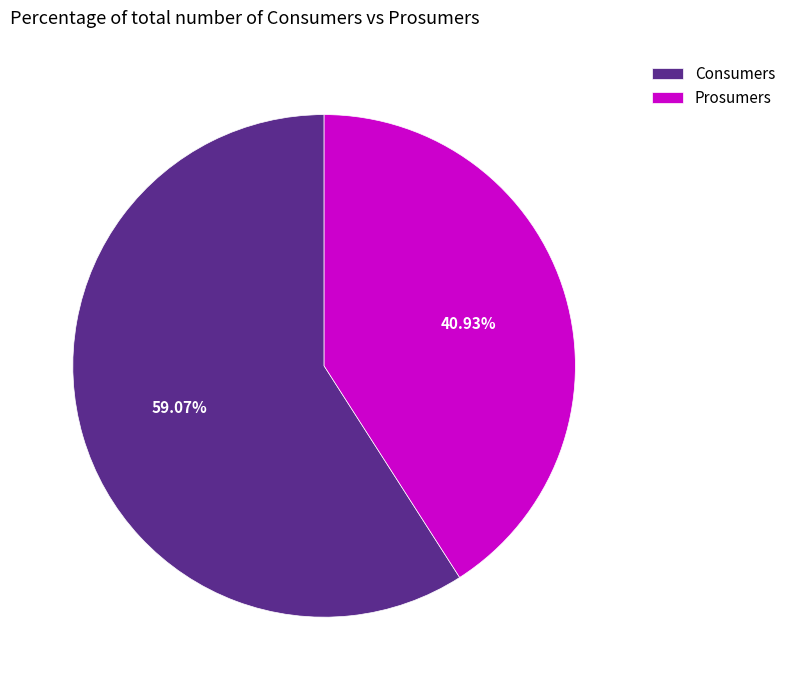

The Prosumers slice represents 41% of the pie. True or false?

True